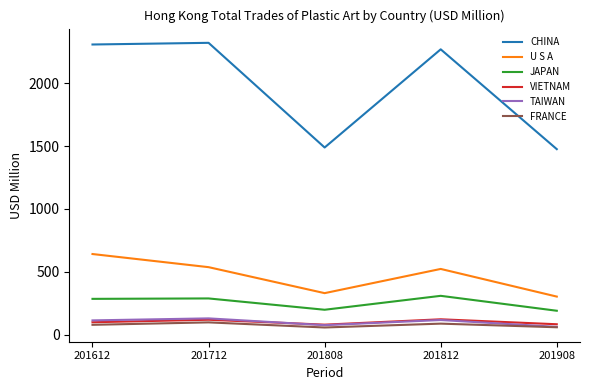

What are all the series names shown in the legend?

CHINA, U S A, JAPAN, VIETNAM, TAIWAN, FRANCE